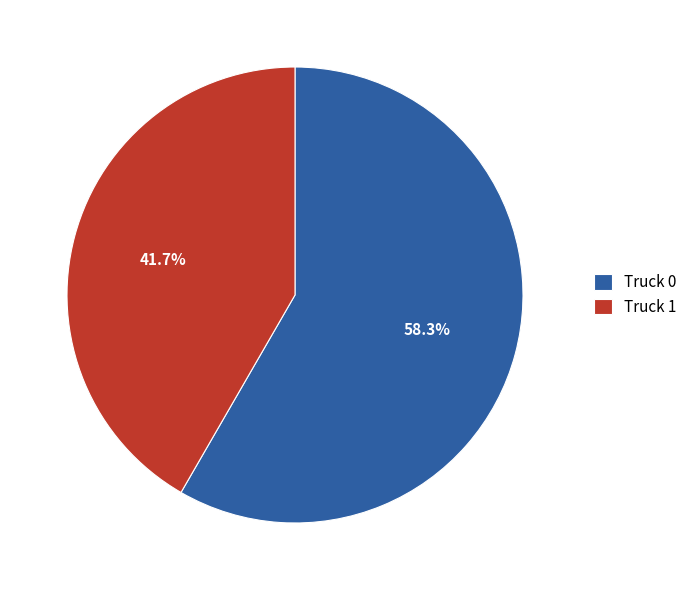

What is the ratio of the value at Truck 0 to the value at Truck 1?

1.4